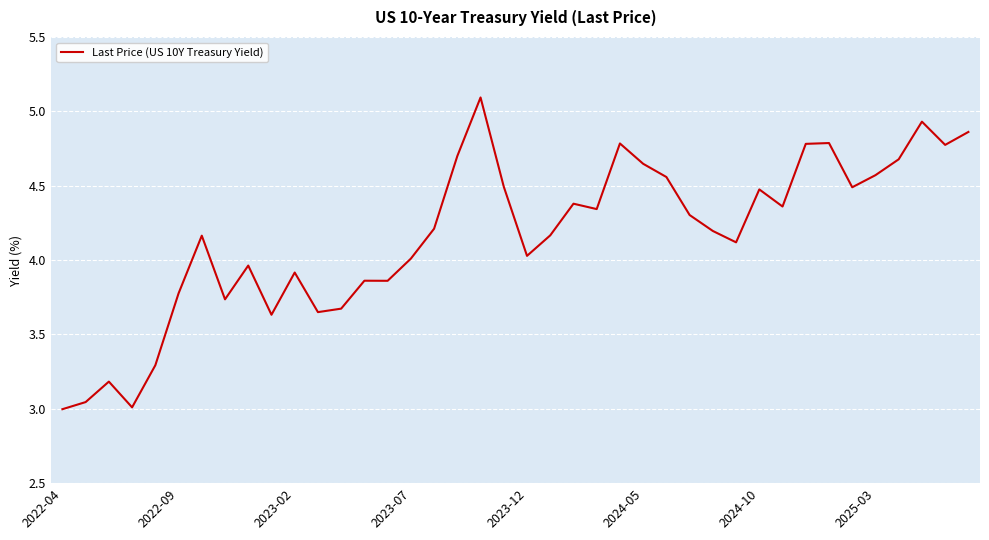

What is the difference between the maximum and minimum values?

2.1